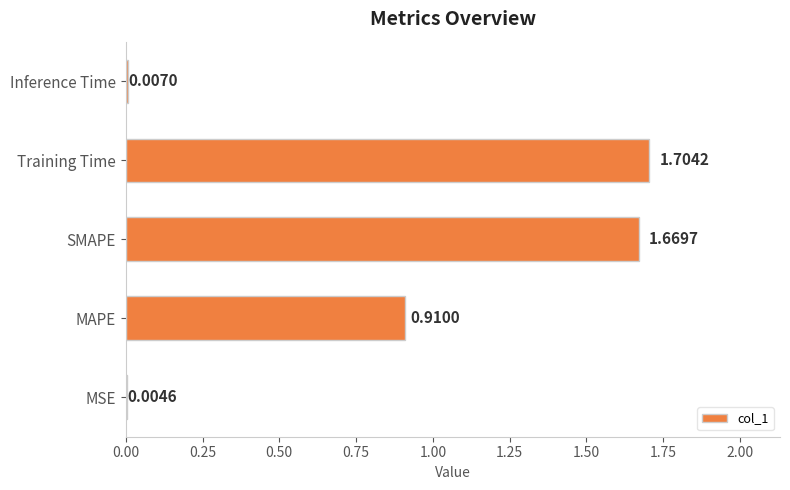

Are the bars horizontal?

Yes